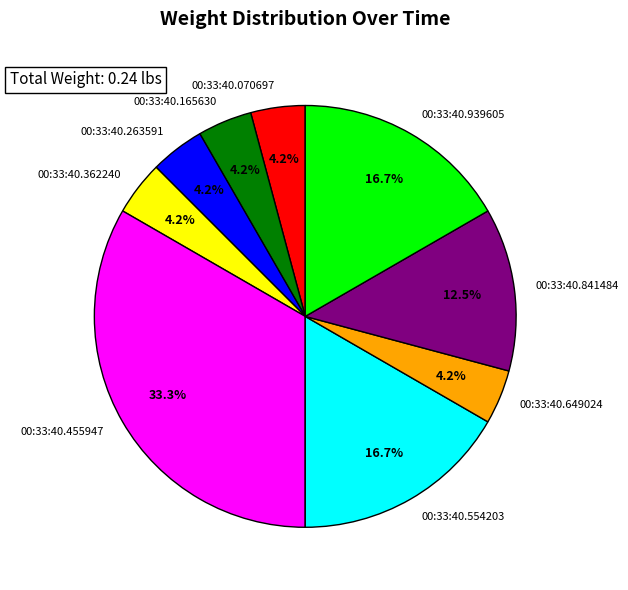

To the nearest percent, what is the combined percentage of 00:33:40.165630 and 00:33:40.070697?

8%